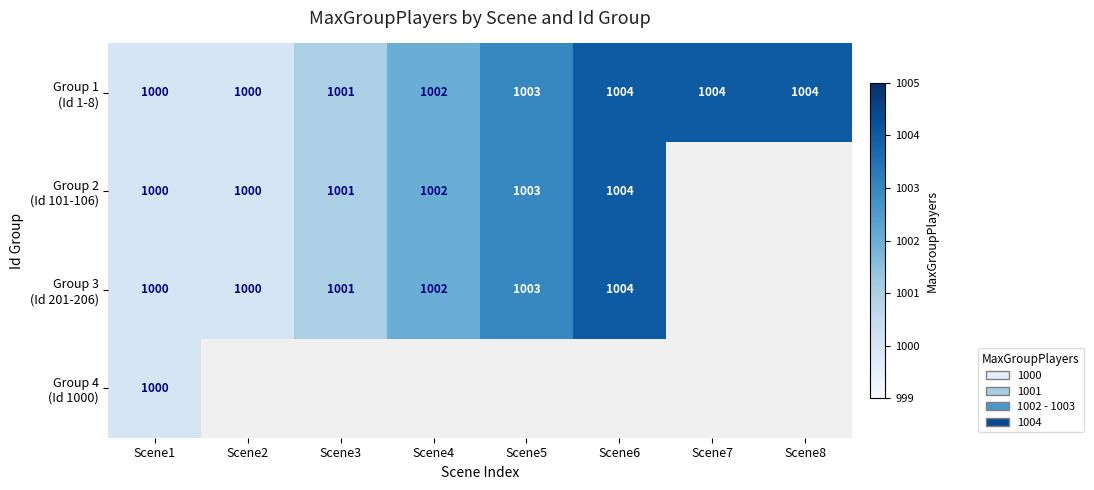

At which category is the sum across all series the highest?

Scene1